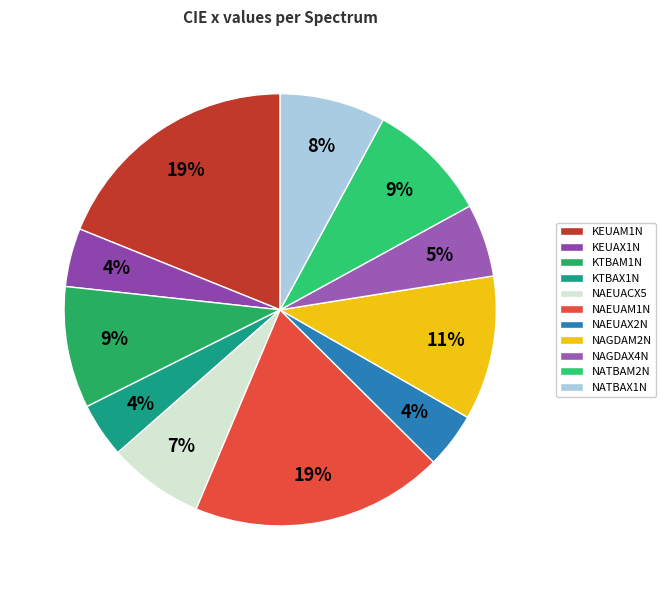

Rank the categories by value from lowest to highest.

KTBAX1N, NAEUAX2N, KEUAX1N, NAGDAX4N, NAEUACX5, NATBAX1N, KTBAM1N, NATBAM2N, NAGDAM2N, KEUAM1N, NAEUAM1N